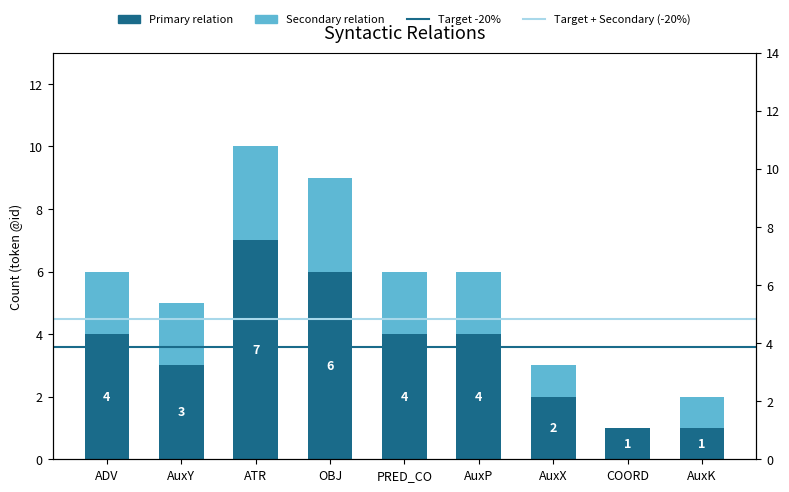

Which series has the largest total across all categories?

Primary